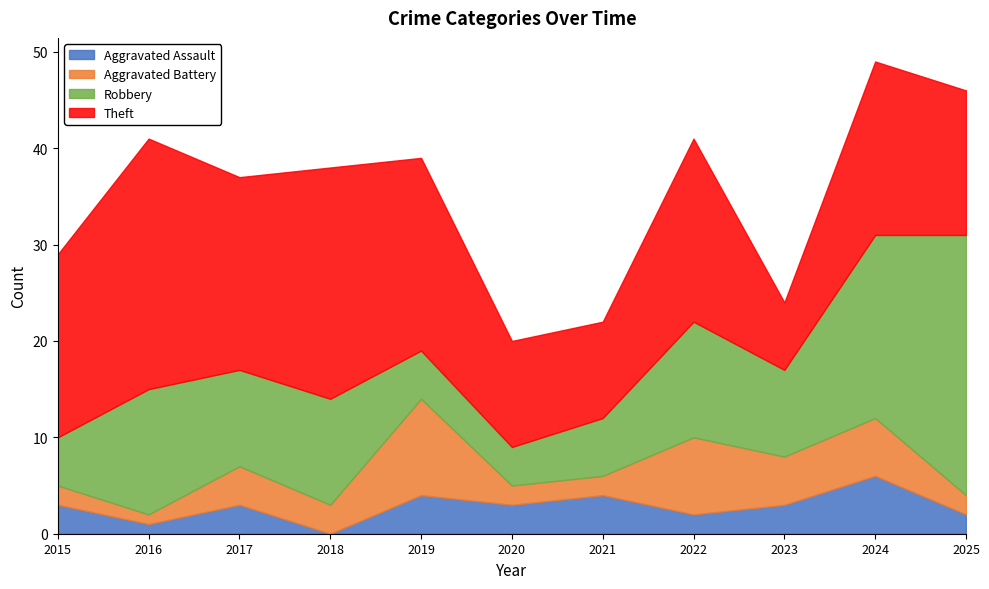

How many lines are shown in the chart?

4